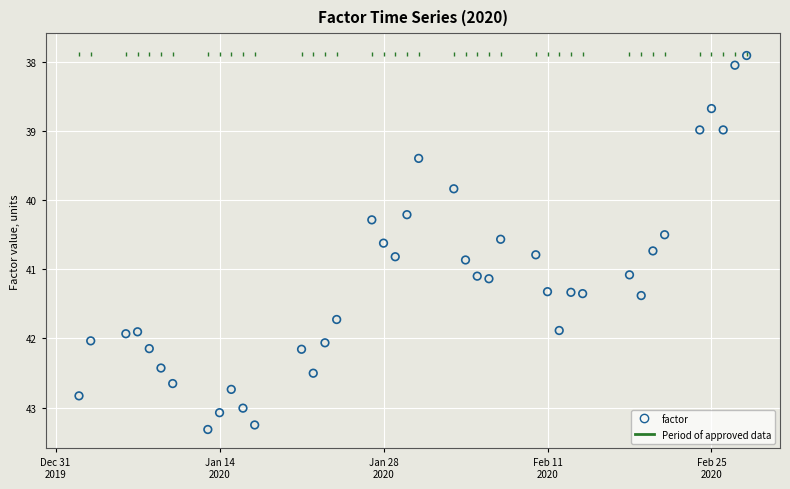

What is the range of Y values (max minus min)?

5.4